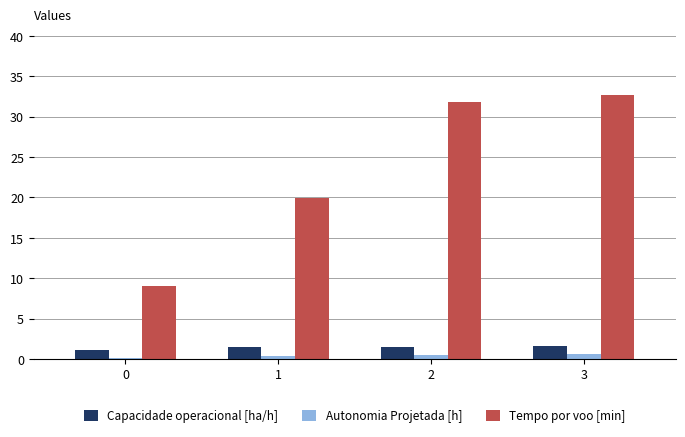

Is it true that Tempo por voo [min] equals 19.9 at 1?

True